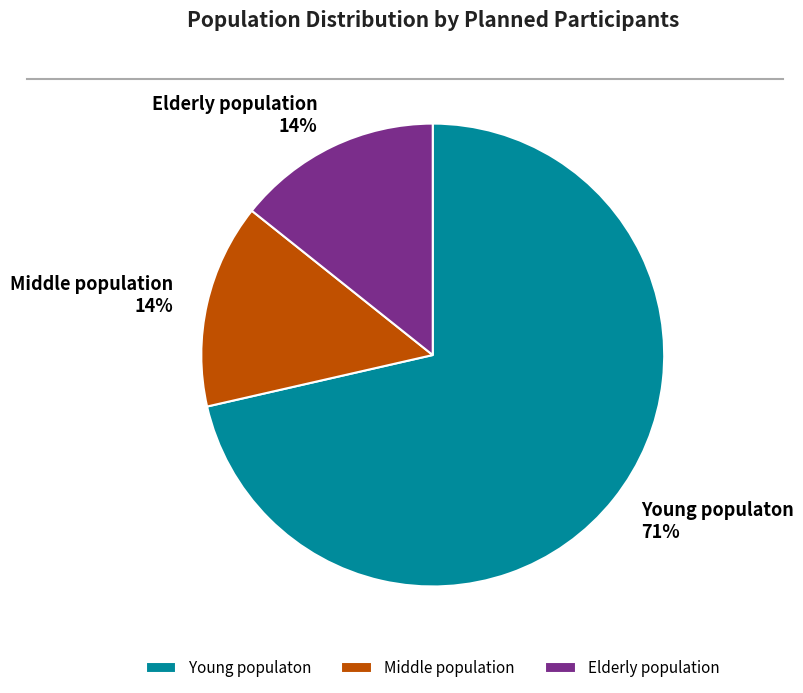

What percentage is the Elderly population slice, to the nearest percent?

14%